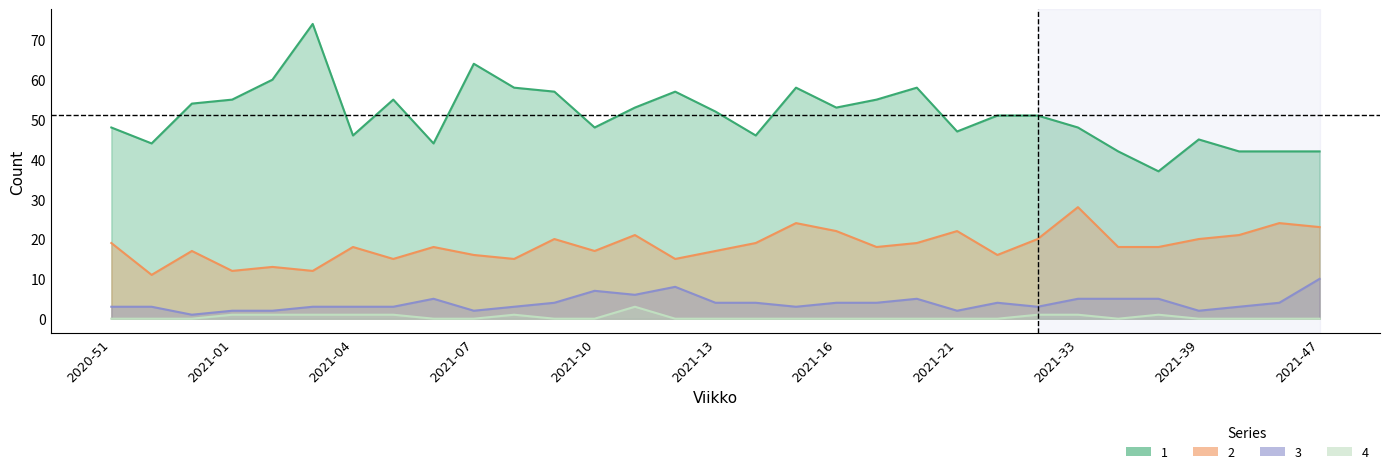

At 2021-31, list the series in order from largest to smallest.

1, 2, 3, 4